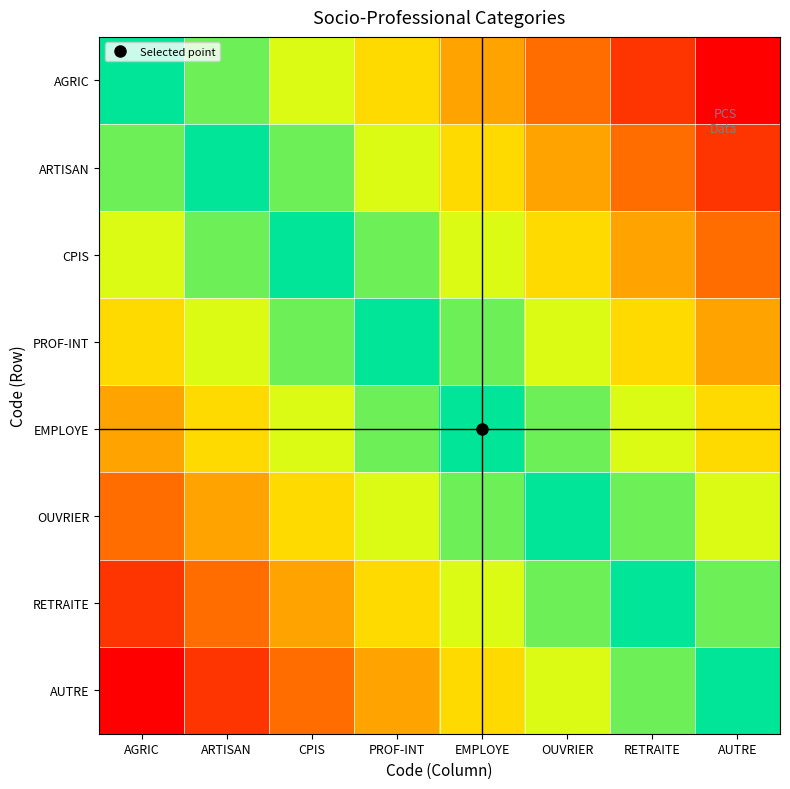

Reading left to right, what are all the values shown in this chart?

AGRIC: AGRIC=0.0	ARTISAN=-0.1	CPIS=-0.3	PROF-INT=-0.4	EMPLOYE=-0.6	OUVRIER=-0.7	RETRAITE=-0.9	AUTRE=-1.0
ARTISAN: AGRIC=0.1	ARTISAN=0.0	CPIS=-0.1	PROF-INT=-0.3	EMPLOYE=-0.4	OUVRIER=-0.6	RETRAITE=-0.7	AUTRE=-0.9
CPIS: AGRIC=0.3	ARTISAN=0.1	CPIS=0.0	PROF-INT=-0.1	EMPLOYE=-0.3	OUVRIER=-0.4	RETRAITE=-0.6	AUTRE=-0.7
PROF-INT: AGRIC=0.4	ARTISAN=0.3	CPIS=0.1	PROF-INT=0.0	EMPLOYE=-0.1	OUVRIER=-0.3	RETRAITE=-0.4	AUTRE=-0.6
EMPLOYE: AGRIC=0.6	ARTISAN=0.4	CPIS=0.3	PROF-INT=0.1	EMPLOYE=0.0	OUVRIER=-0.1	RETRAITE=-0.3	AUTRE=-0.4
OUVRIER: AGRIC=0.7	ARTISAN=0.6	CPIS=0.4	PROF-INT=0.3	EMPLOYE=0.1	OUVRIER=0.0	RETRAITE=-0.1	AUTRE=-0.3
RETRAITE: AGRIC=0.9	ARTISAN=0.7	CPIS=0.6	PROF-INT=0.4	EMPLOYE=0.3	OUVRIER=0.1	RETRAITE=0.0	AUTRE=-0.1
AUTRE: AGRIC=1.0	ARTISAN=0.9	CPIS=0.7	PROF-INT=0.6	EMPLOYE=0.4	OUVRIER=0.3	RETRAITE=0.1	AUTRE=0.0